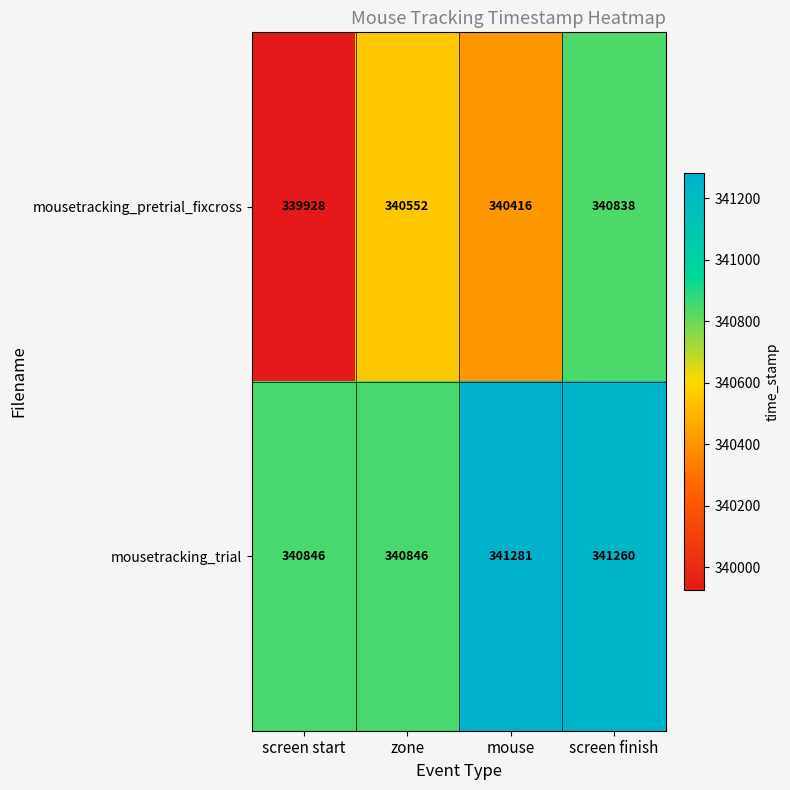

The value of mousetracking_trial at mouse is 341281. True or false?

True